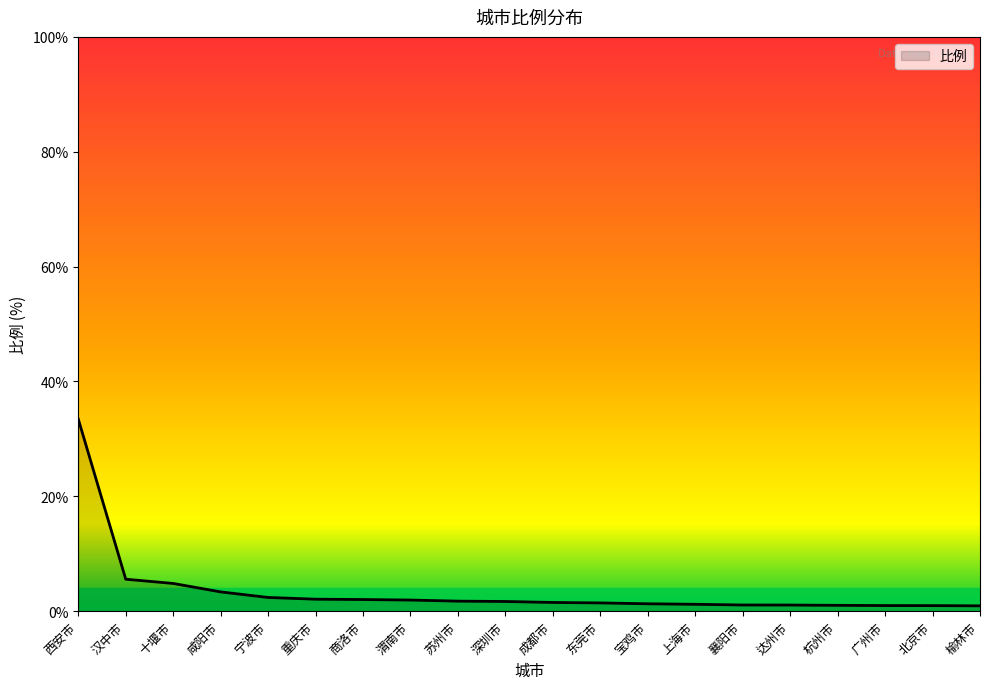

Between 西安市 and 东莞市, which is larger?

西安市